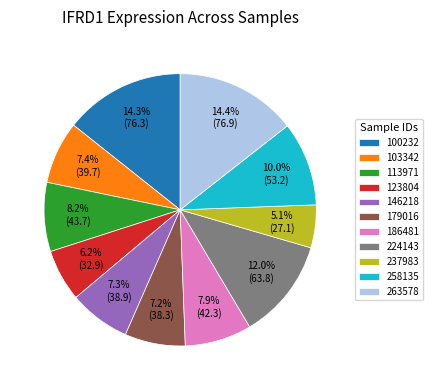

True or false: 258135 accounts for 10% of the total.

True